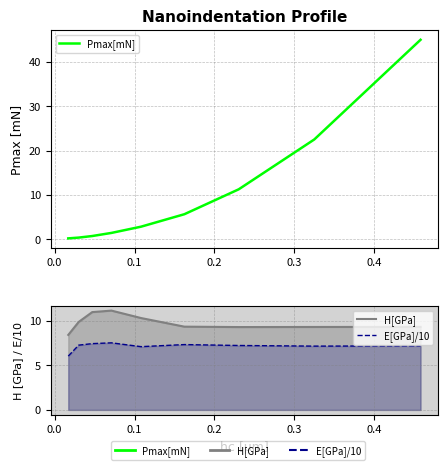

What is the sum of all Pmax[mN] values?

89.8